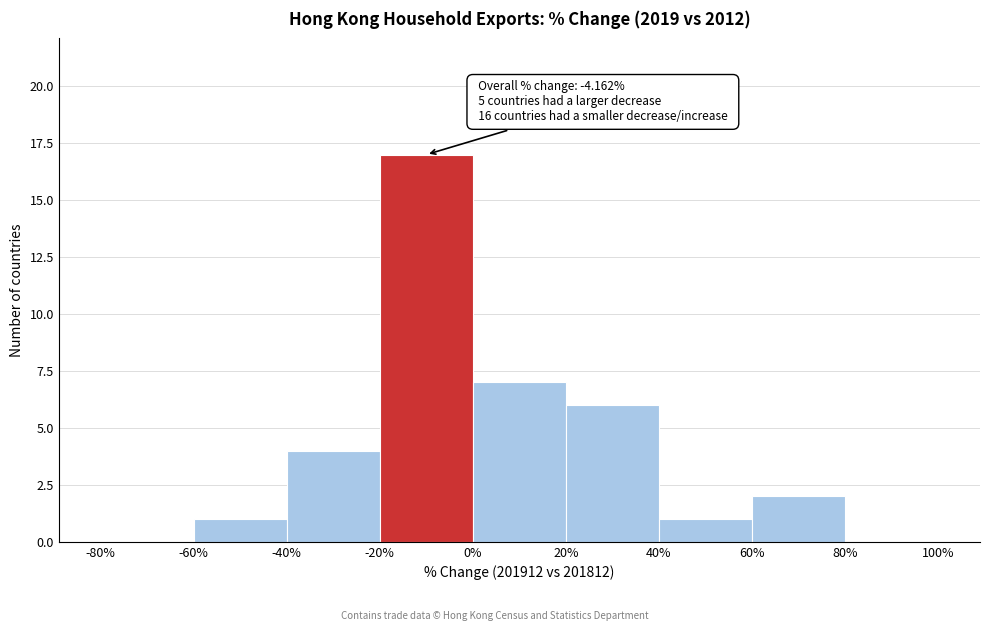

Over which range of the x-axis is the bar tallest?

-20% to 0%